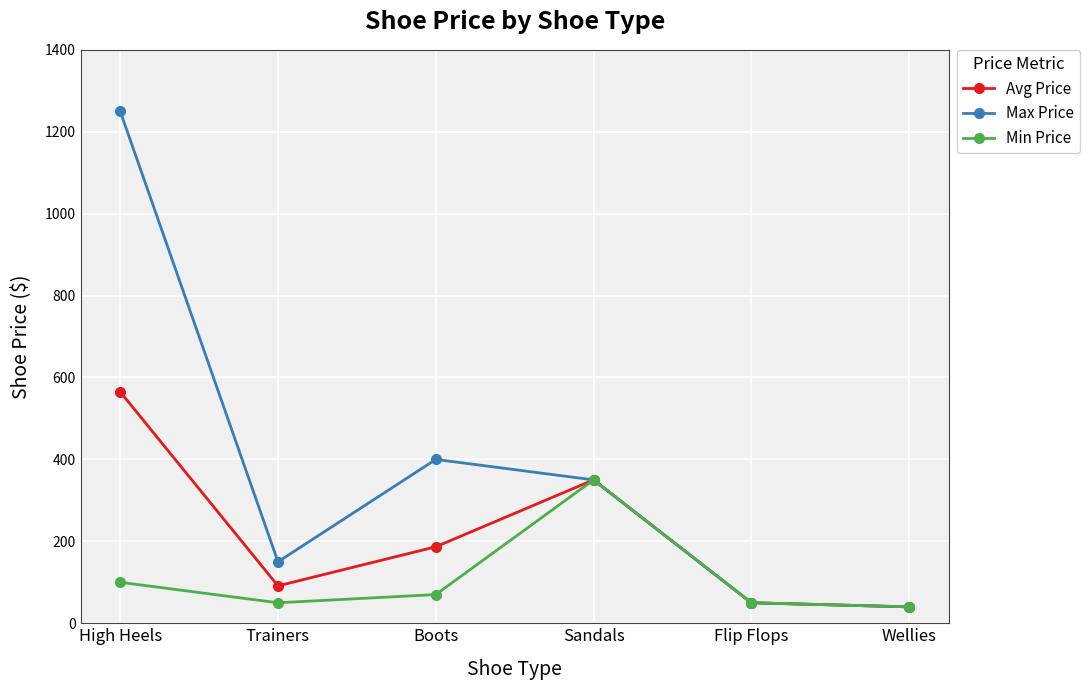

At which category does Avg Price reach its first local peak?

Sandals